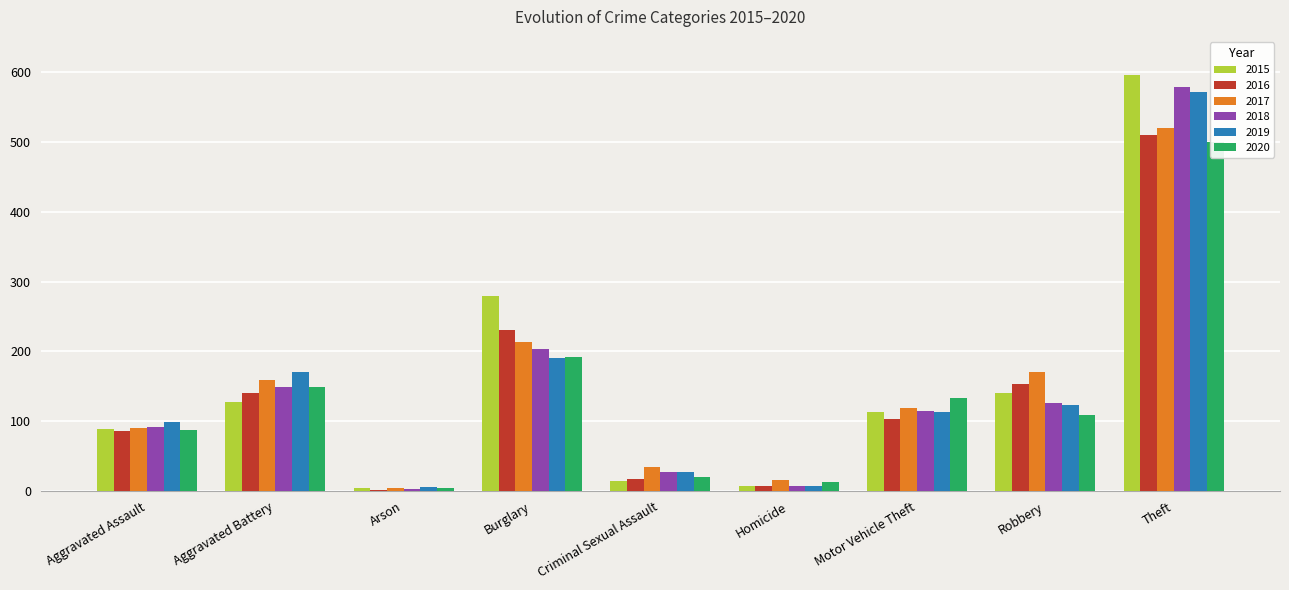

What is the approximate value of 2020 at Homicide, to the nearest 10?

10